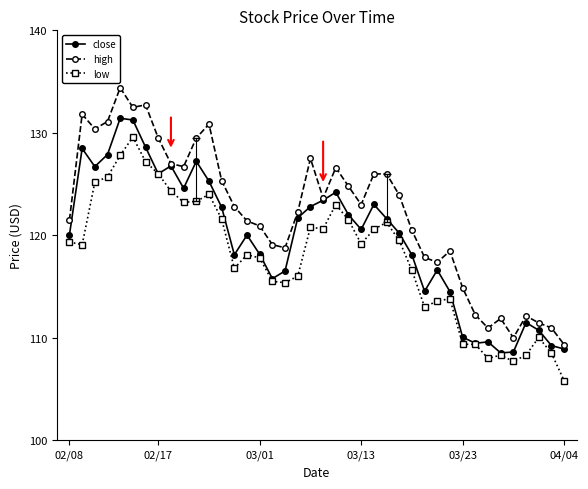

What is the greatest value displayed?

134.4